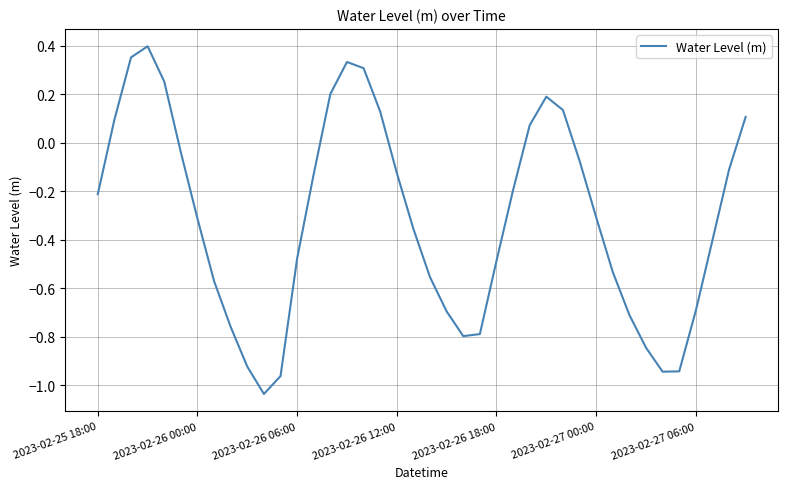

What is the difference between the maximum and minimum values?

1.4